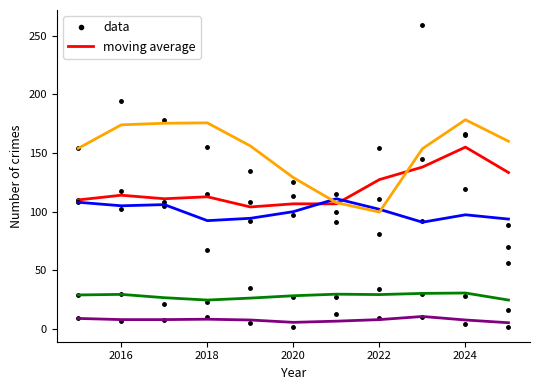

What is the value of the Aggravated Battery point at the 4th from the left?

92.3